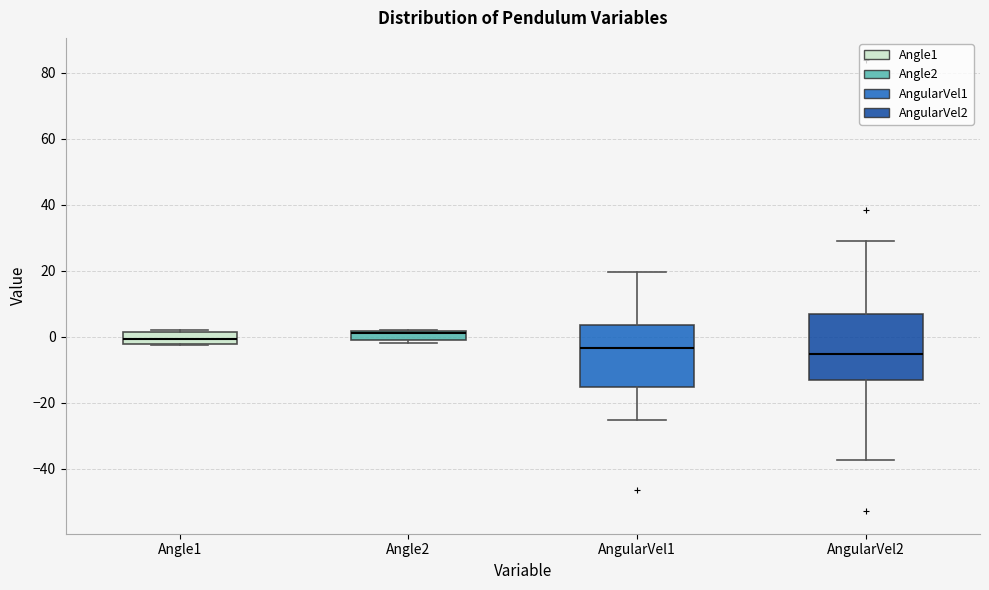

Where is the upper edge of the box for AngularVel2 on the y-axis? The values are not printed on the chart, so give them approximately, as read against the axis.

6